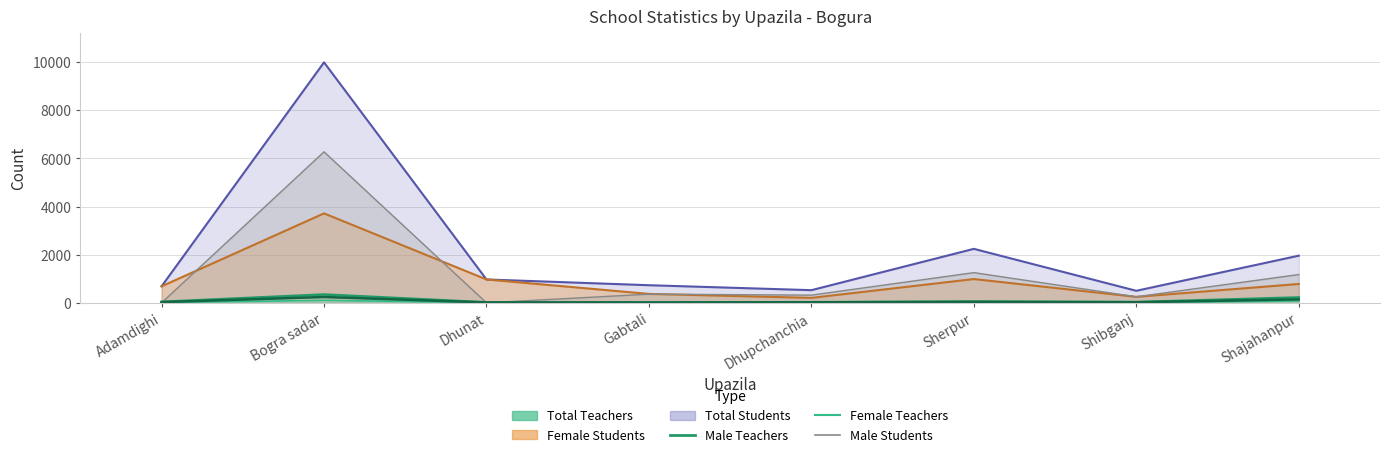

List the labels in order of value, smallest first.

Gabtali, Dhunat, Dhupchanchia, Shibganj, Adamdighi, Sherpur, Shajahanpur, Bogra sadar